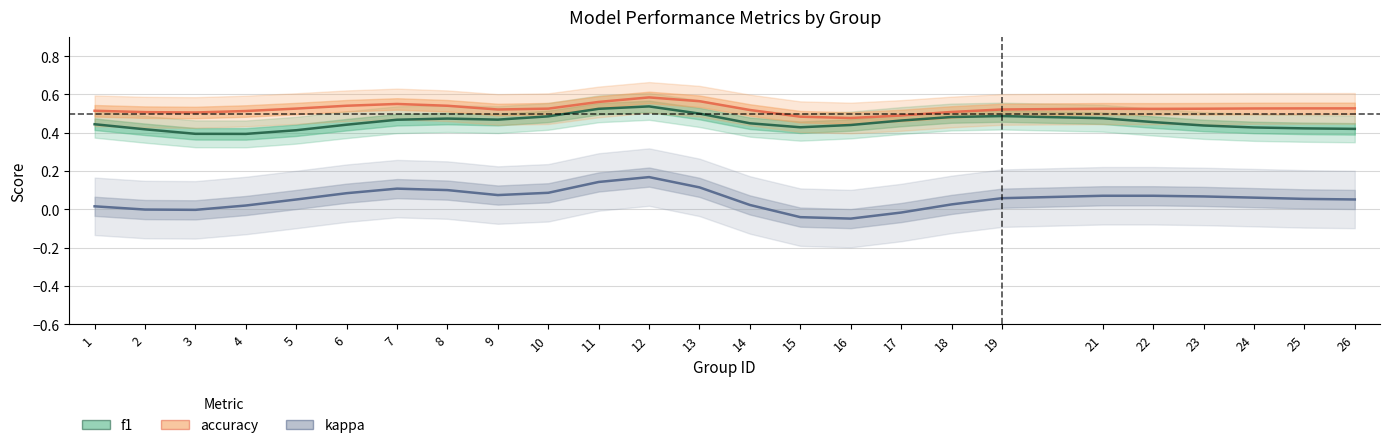

Reading left to right, transcribe all the data shown in this chart.

f1: 0.4	0.4	0.4	0.4	0.4	0.4	0.5	0.5	0.5	0.5	0.5	0.5	0.5	0.4	0.4	0.4	0.5	0.5	0.5	0.5	0.5	0.4	0.4	0.4	0.4
accuracy: 0.5	0.5	0.5	0.5	0.5	0.5	0.5	0.5	0.5	0.5	0.6	0.6	0.6	0.5	0.5	0.5	0.5	0.5	0.5	0.5	0.5	0.5	0.5	0.5	0.5
kappa: 0.0	-0.0	-0.0	0.0	0.1	0.1	0.1	0.1	0.1	0.1	0.1	0.2	0.1	0.0	-0.0	-0.0	-0.0	0.0	0.1	0.1	0.1	0.1	0.1	0.1	0.1